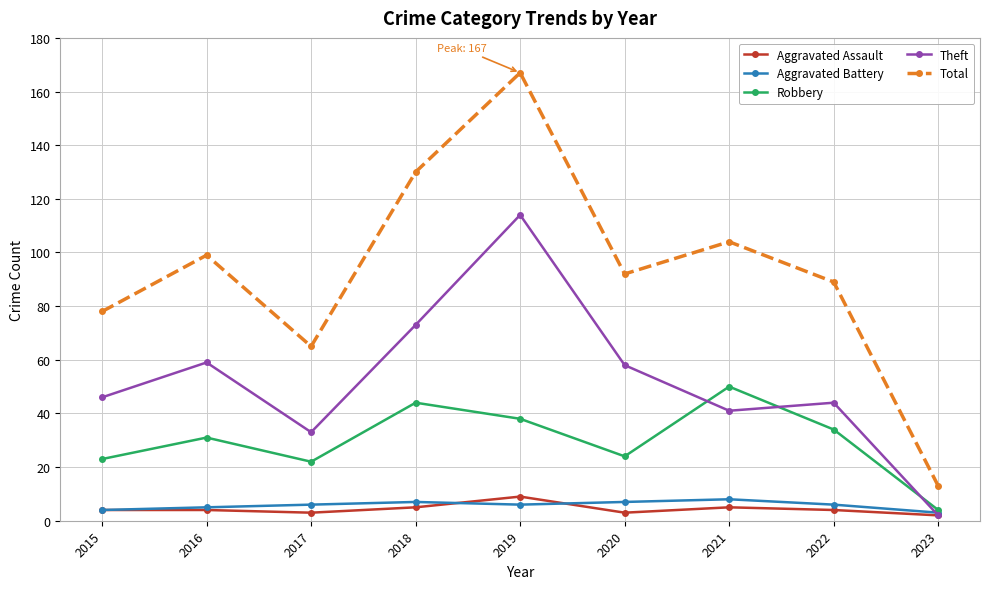

Which series has the largest range (max minus min)?

Total